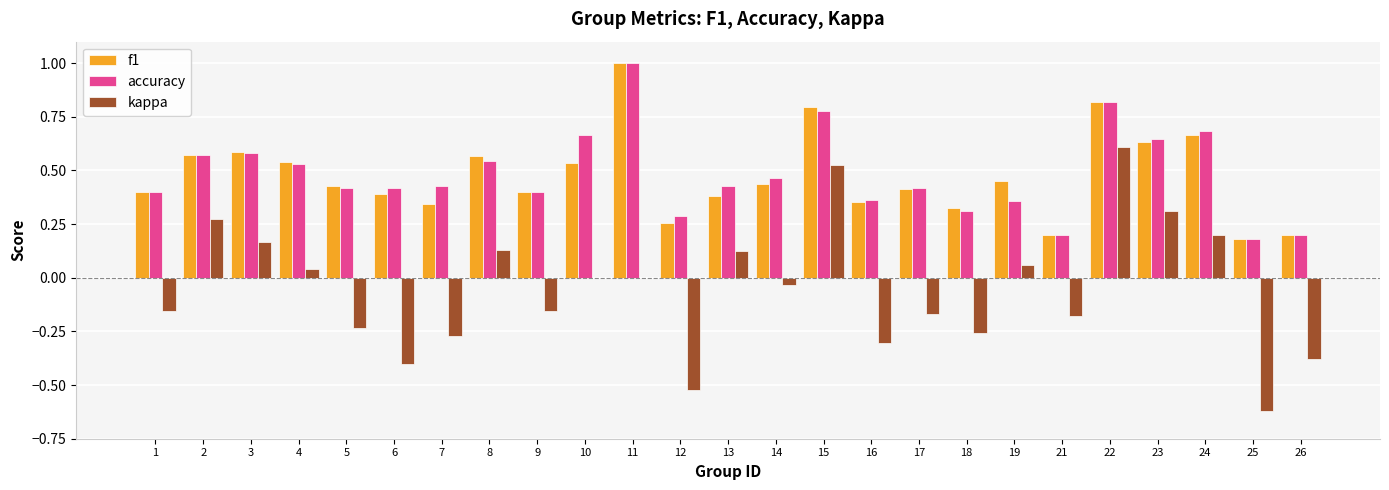

What is the sum of all kappa values?

-1.2